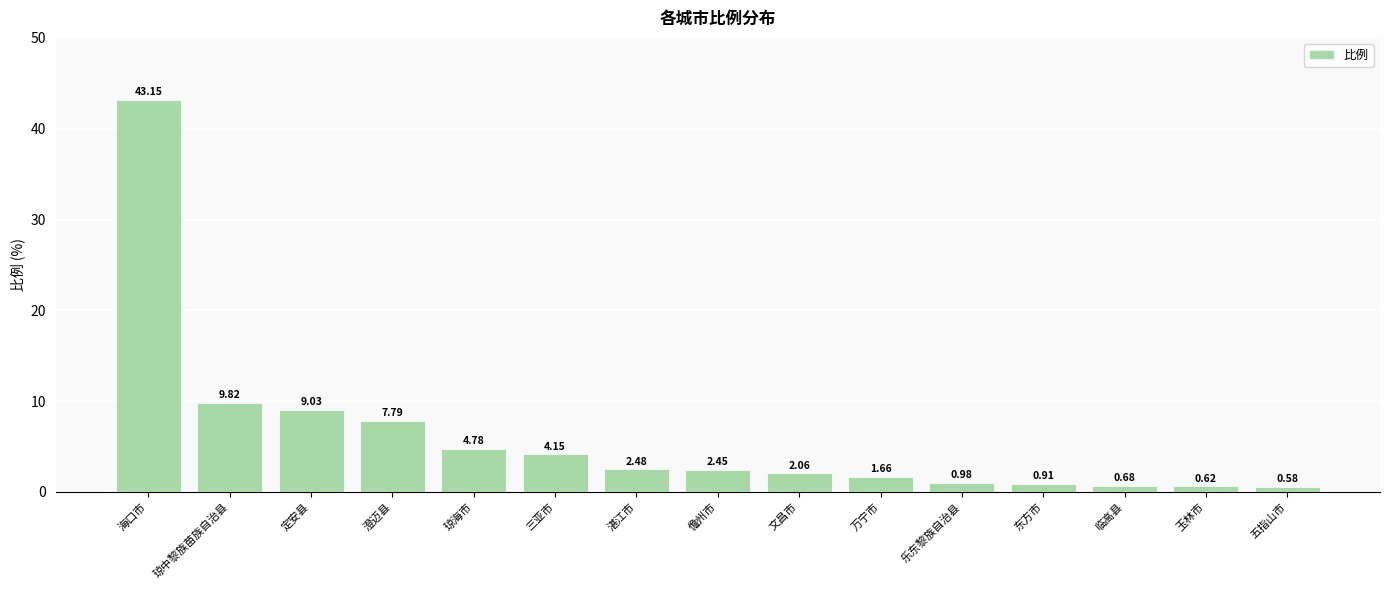

What is the difference between the second highest and second lowest values?

9.2